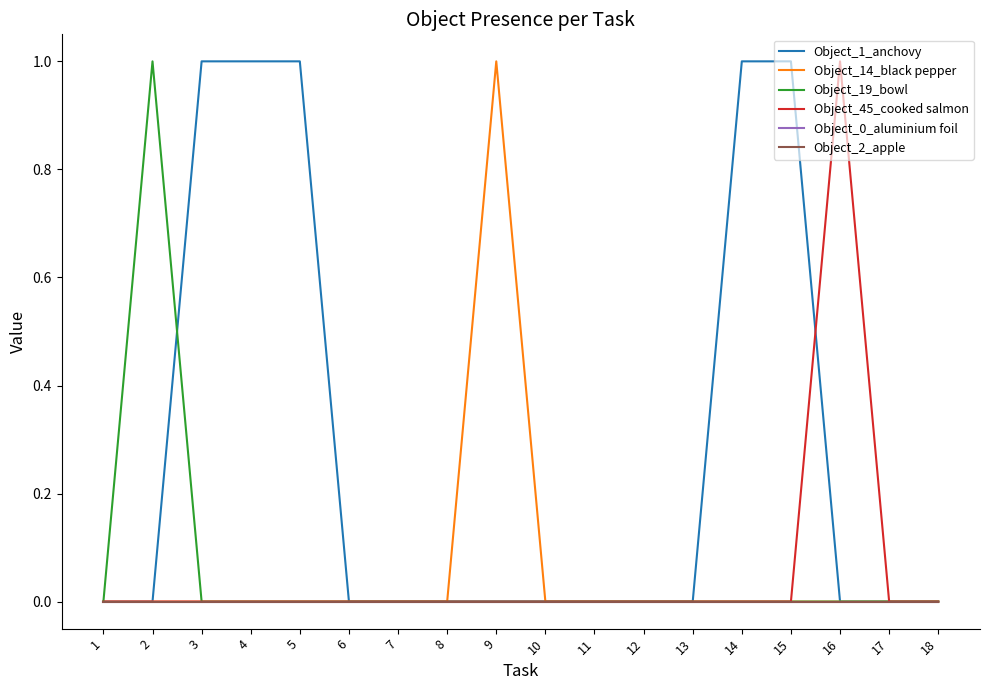

Does the chart have visible grid lines?

No